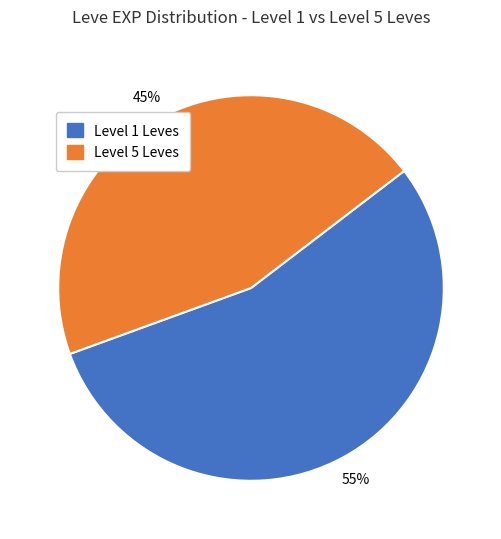

Approximately how many times larger is the value at Level 5 Leves compared to Level 1 Leves?

0.8